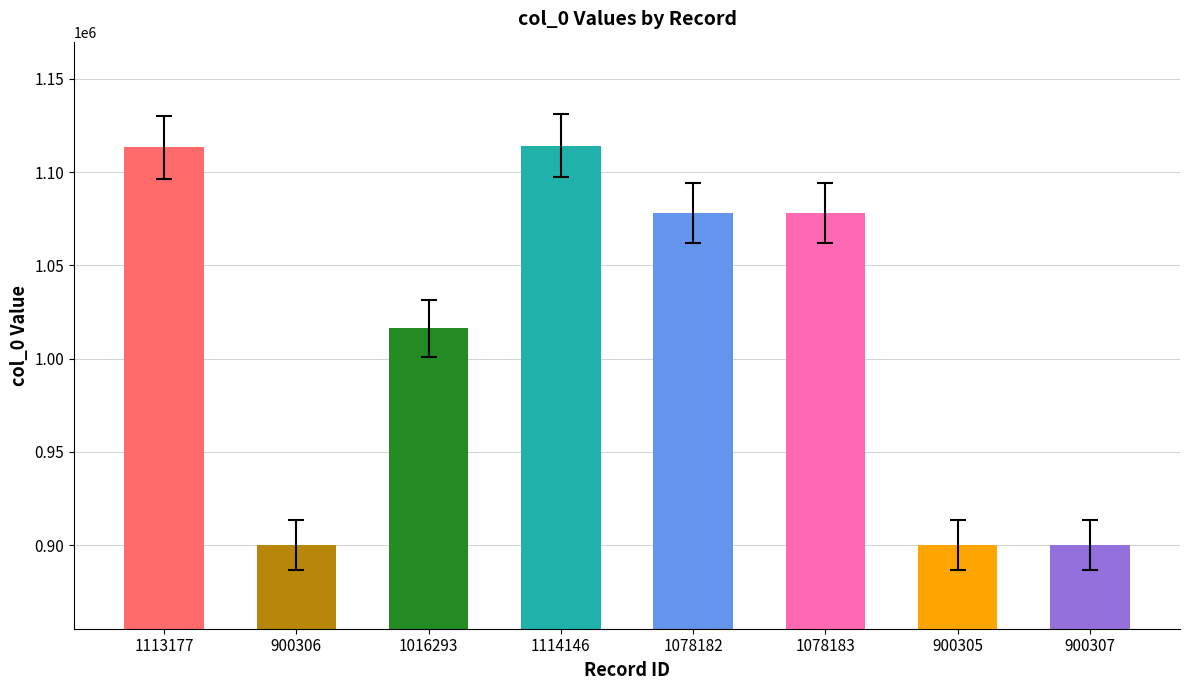

At which label is the value closest to 1007225?

1016293